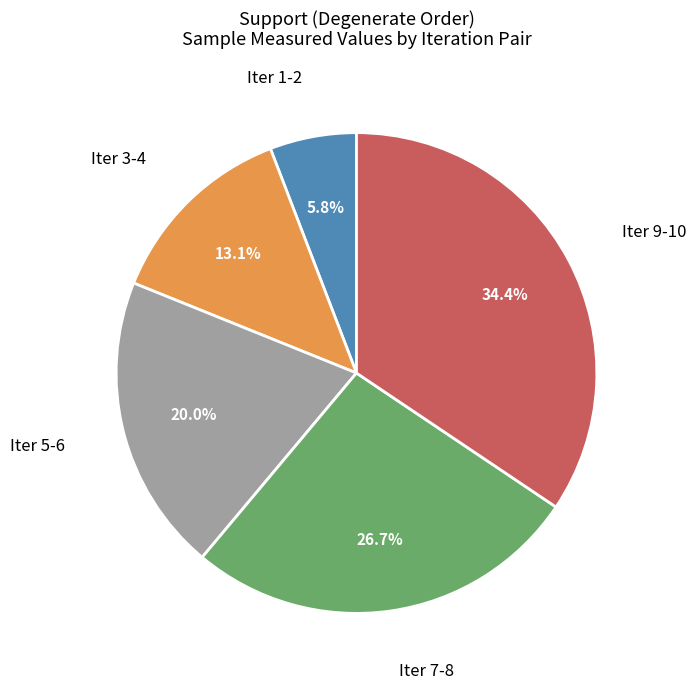

Does any single category account for the majority?

No